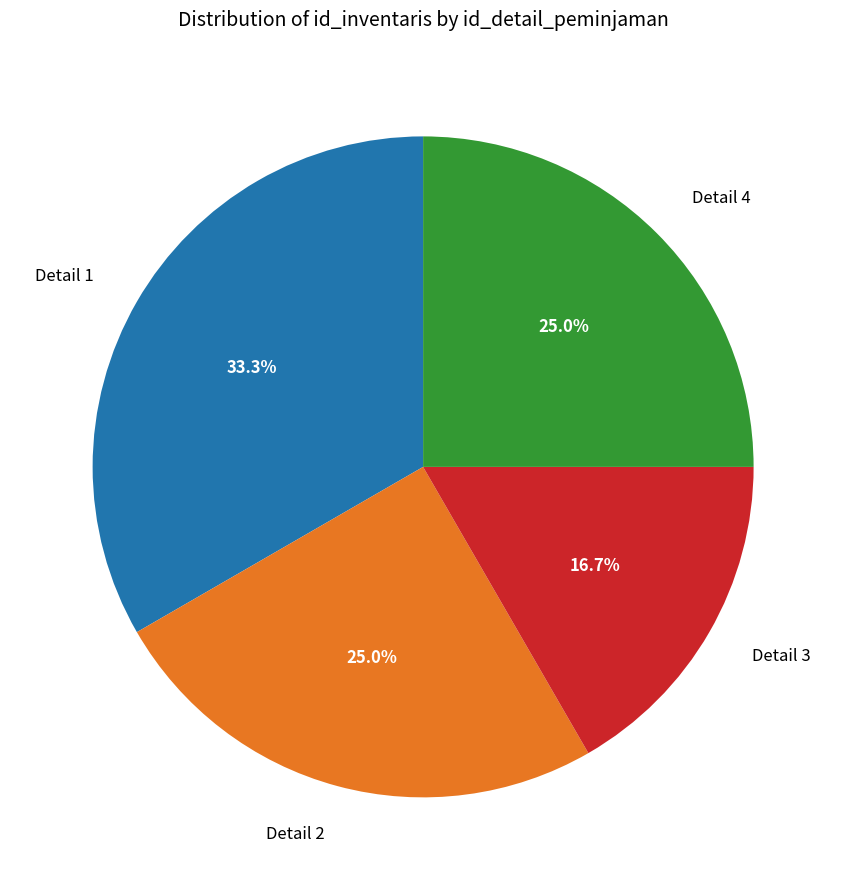

Which has a higher value, Detail 3 or Detail 1?

Detail 1